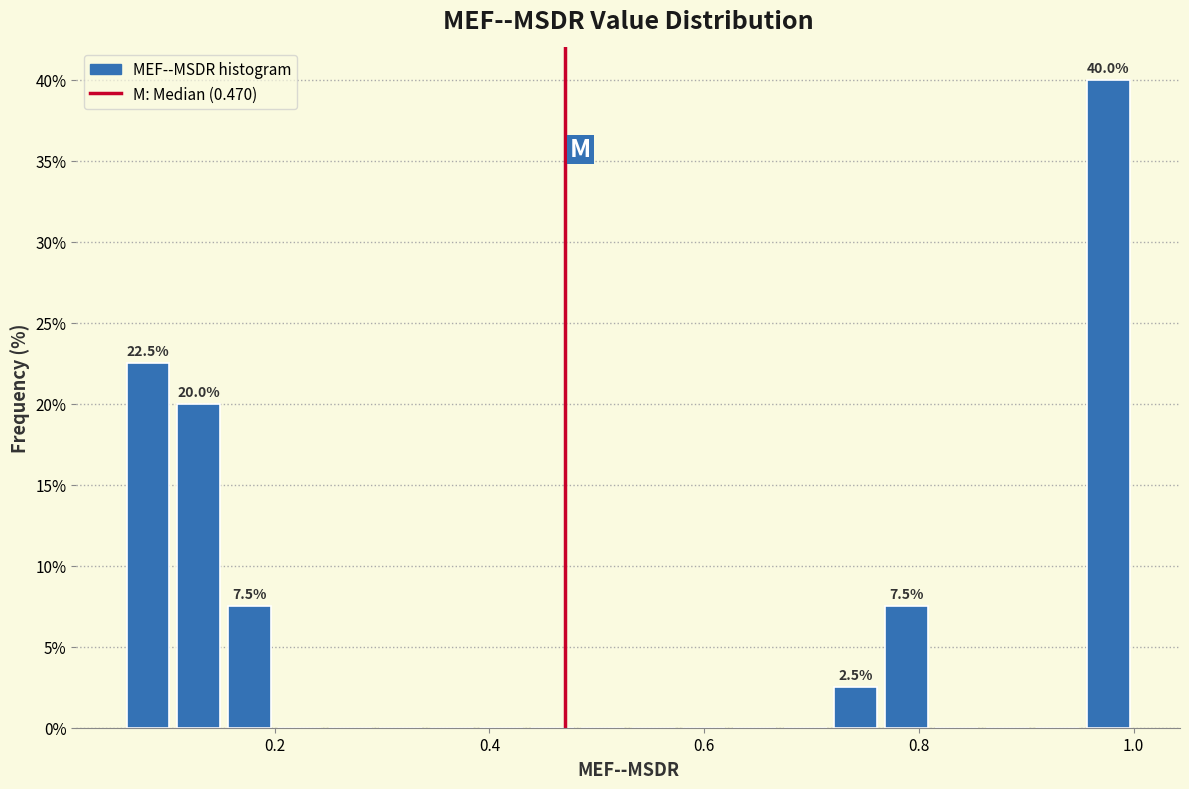

Read against the x-axis, roughly where is the centre of the tallest bar?

0.98